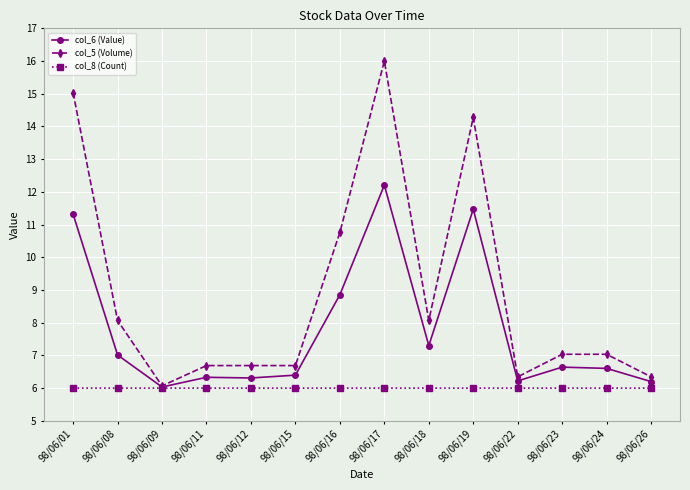

At which category is the sum across all series the highest?

98/06/17